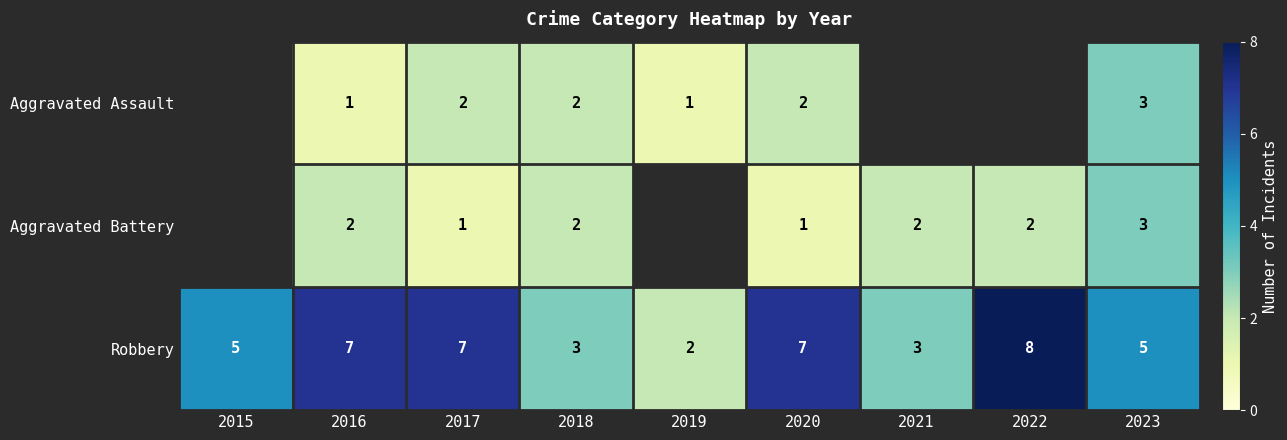

Is it true that Aggravated Assault equals 2 at 2018?

True